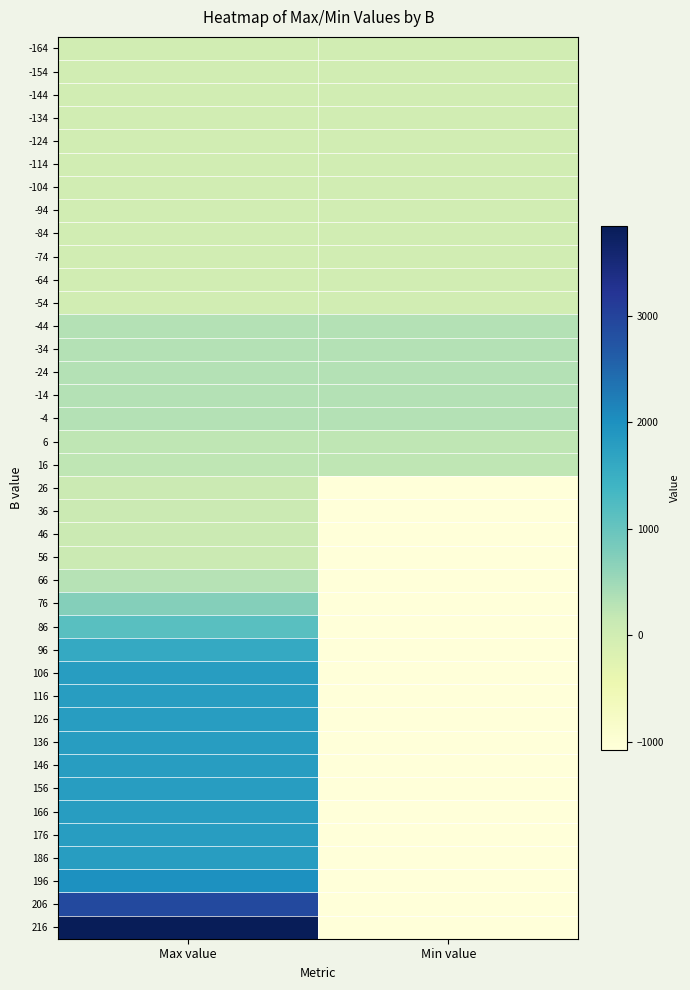

At which category is the sum across all series the highest?

Max value